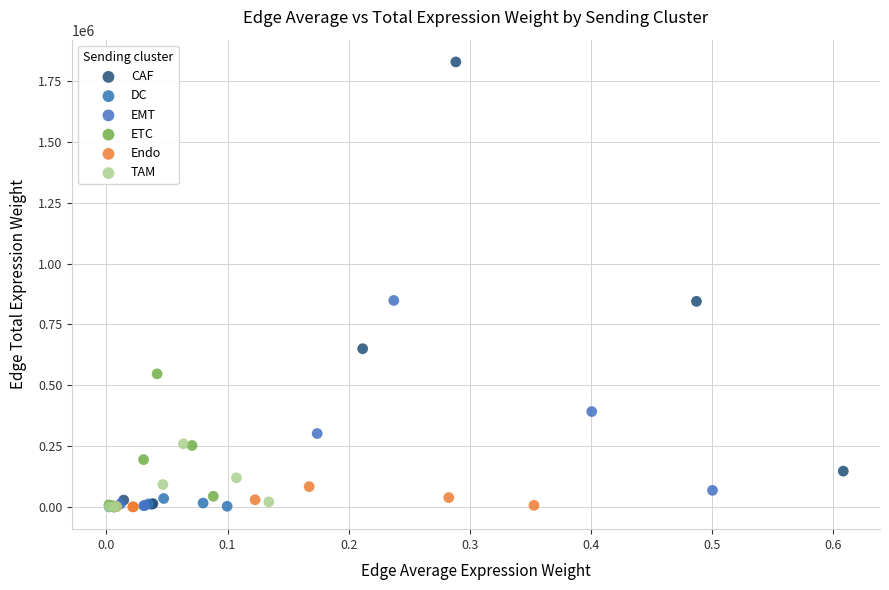

Which series reaches the maximum Y coordinate?

CAF